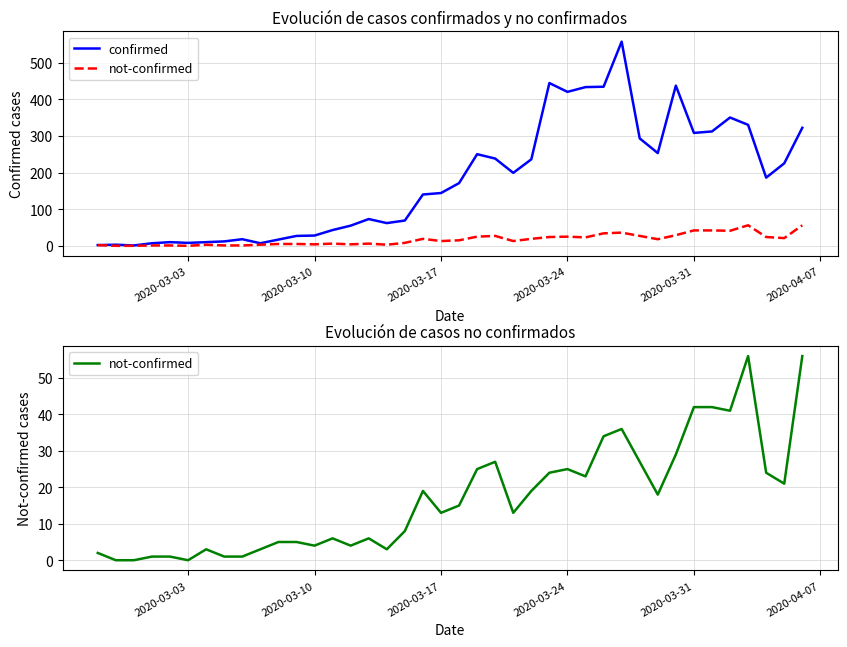

True or false: not-confirmed has a value of 1 at 7.

False